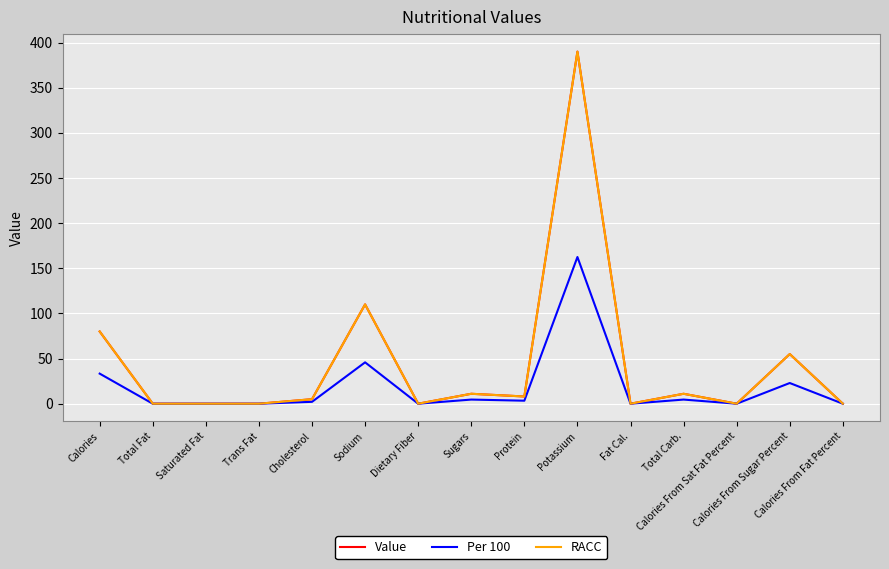

True or false: RACC and Value intersect in this chart.

False